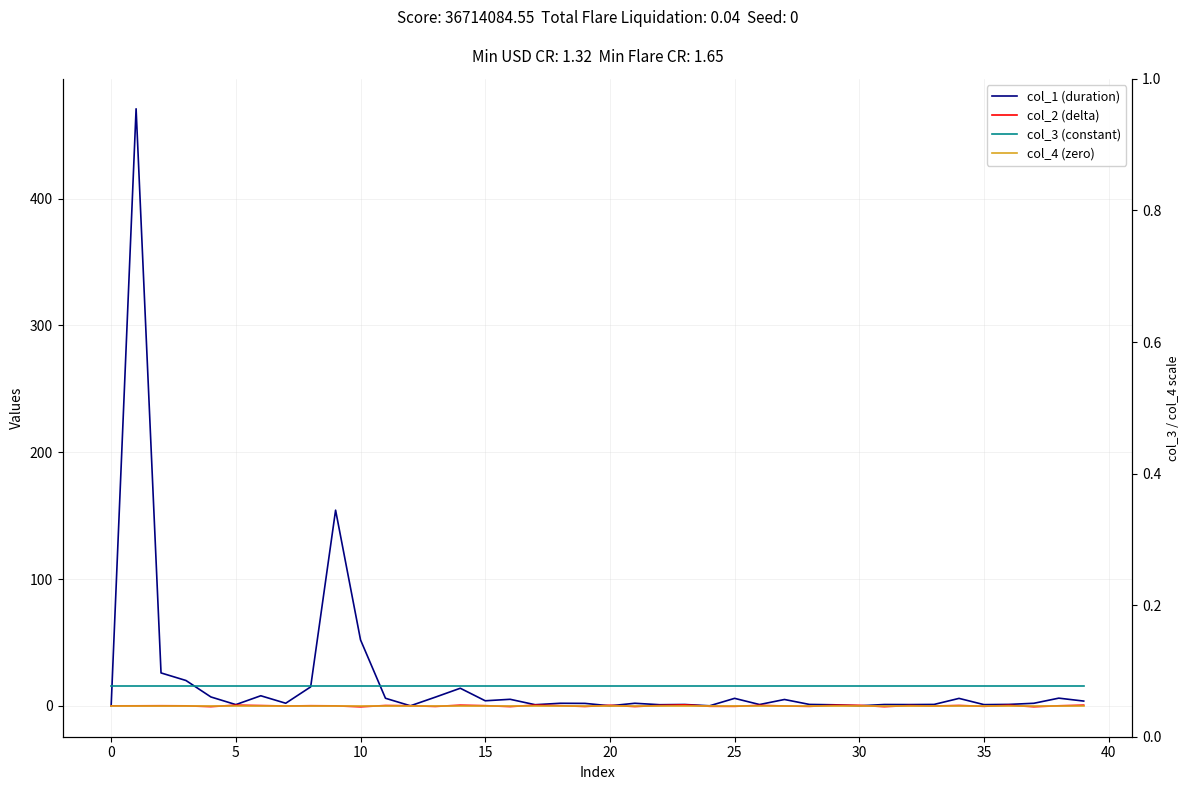

What is the difference between the col_1 (duration) values at 33 and 17?

0.2